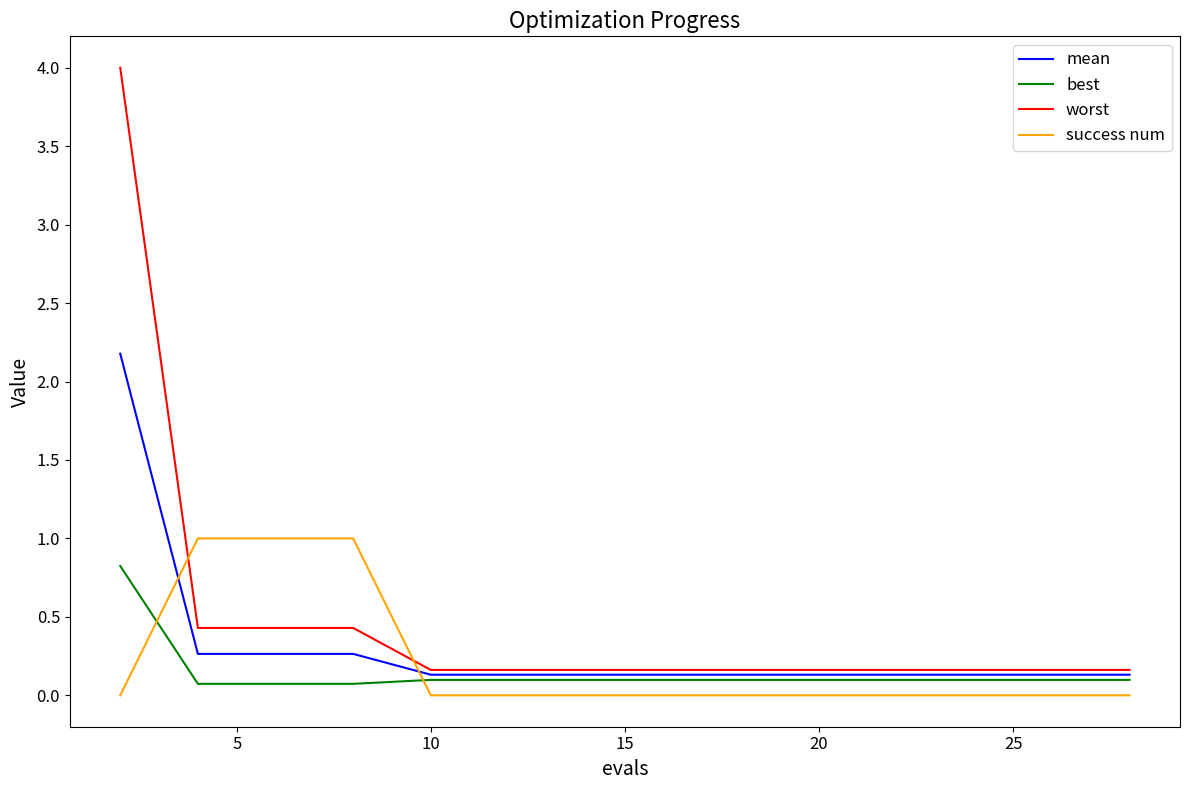

True or false: success num and best cross at least once.

True